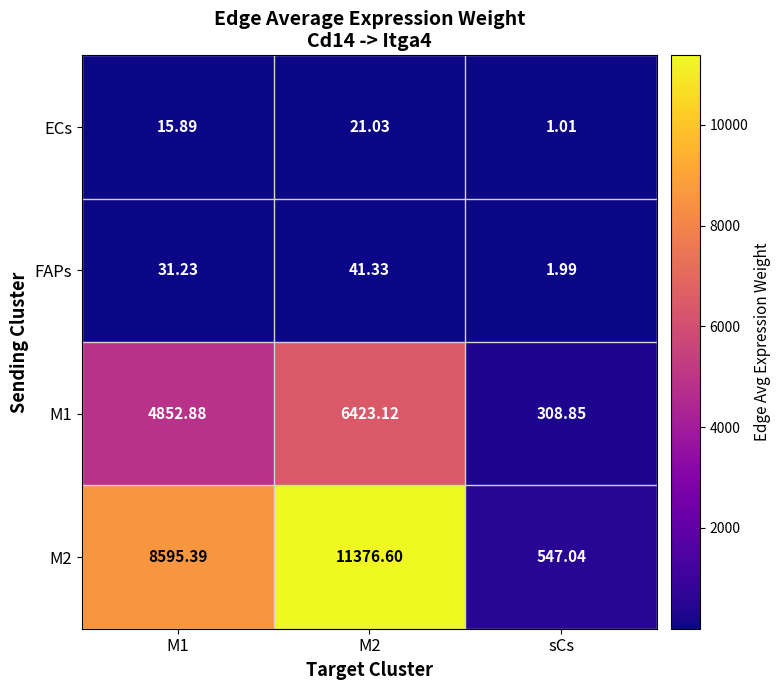

Which category has the lowest value across all series?

sCs